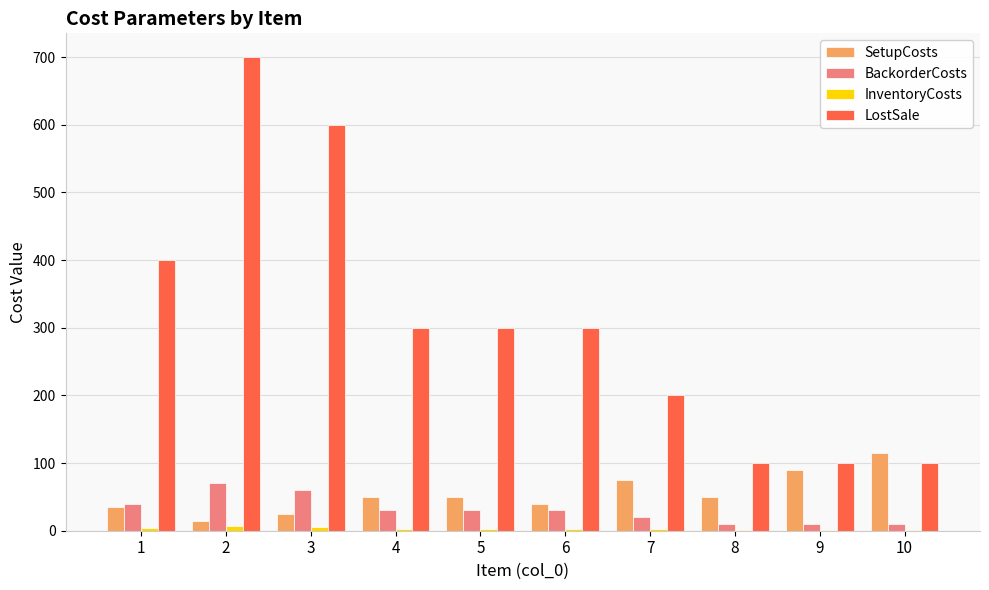

Which series has the largest total across all categories?

LostSale